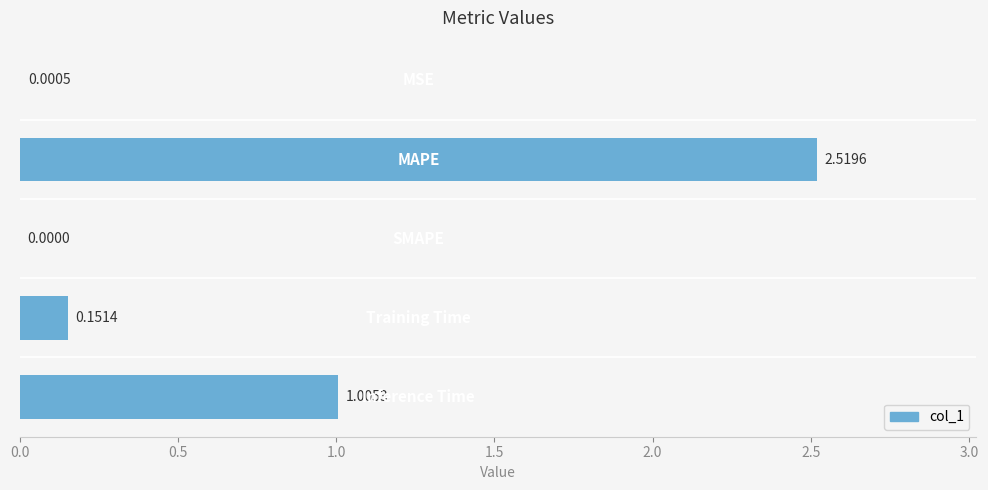

What is the sum of all values?

3.7